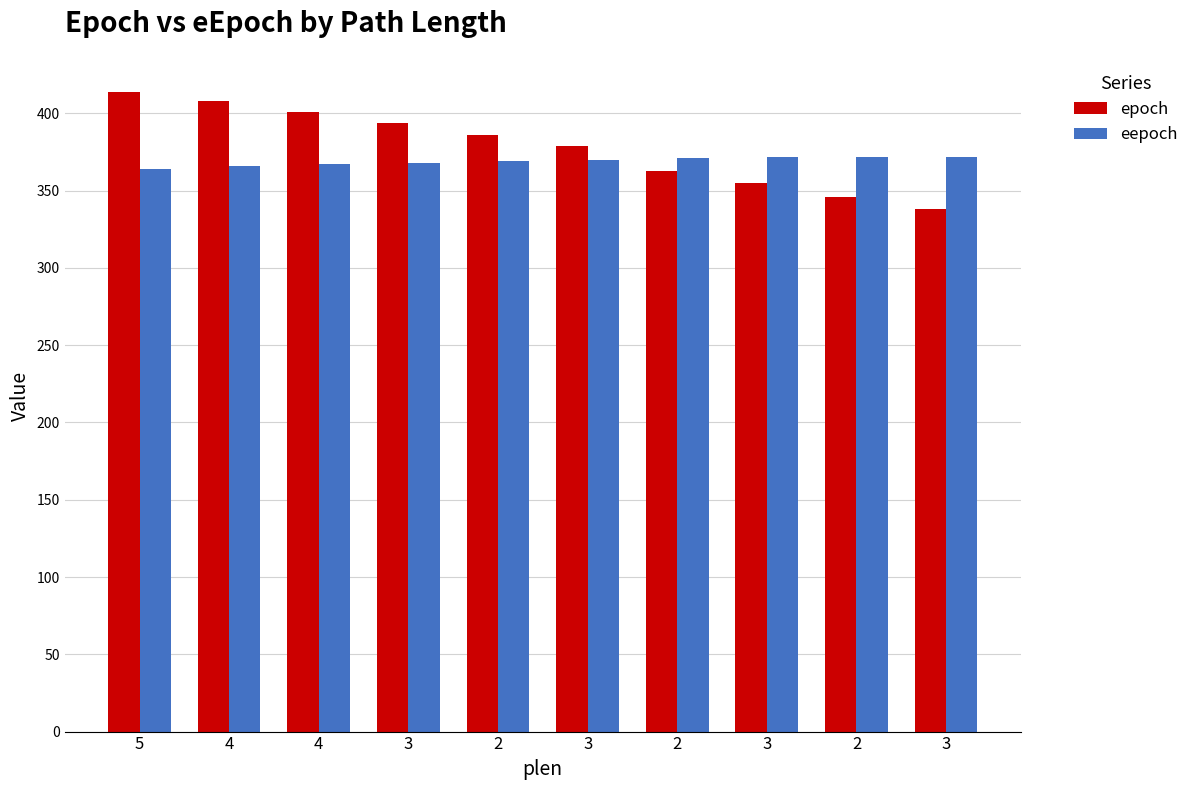

Does the chart contain stacked bars?

No